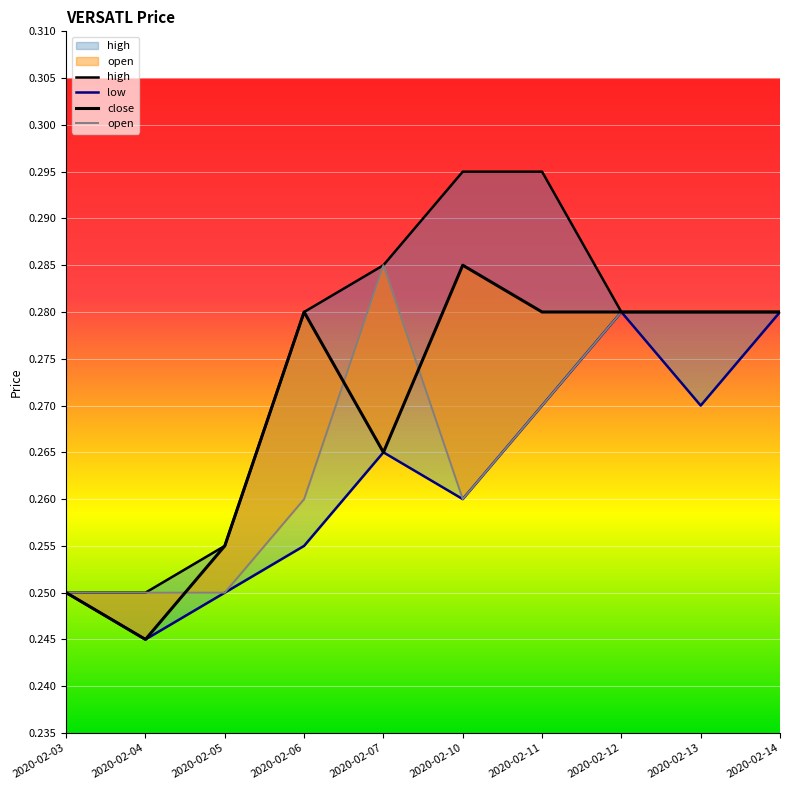

Which label corresponds to the smallest value in the chart?

2020-02-04